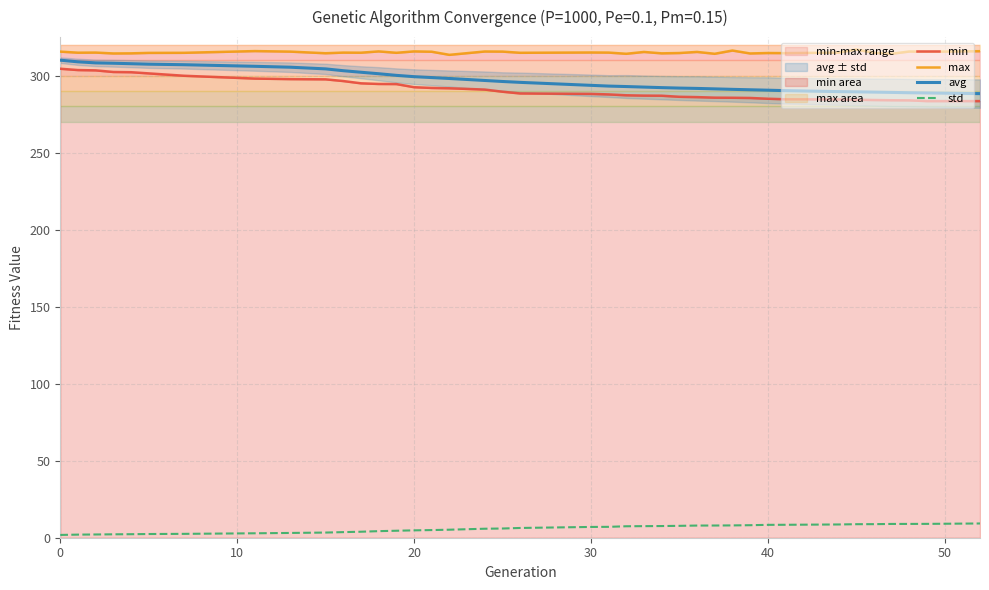

What is the value of the avg point at the 17th from the left?

298.1